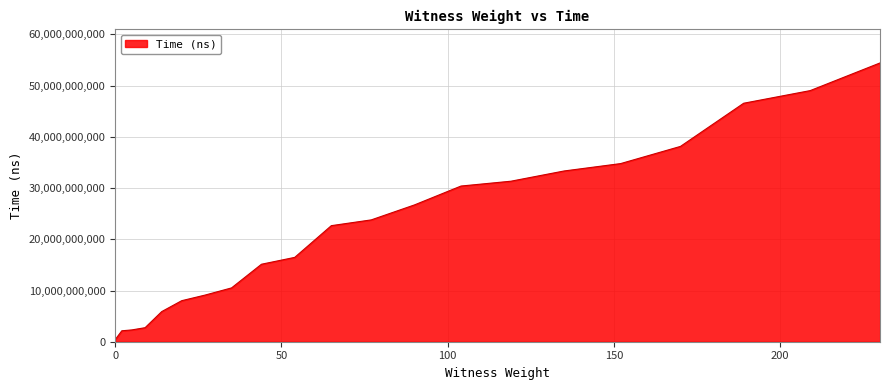

What is the difference between the maximum and minimum values?

54034868200